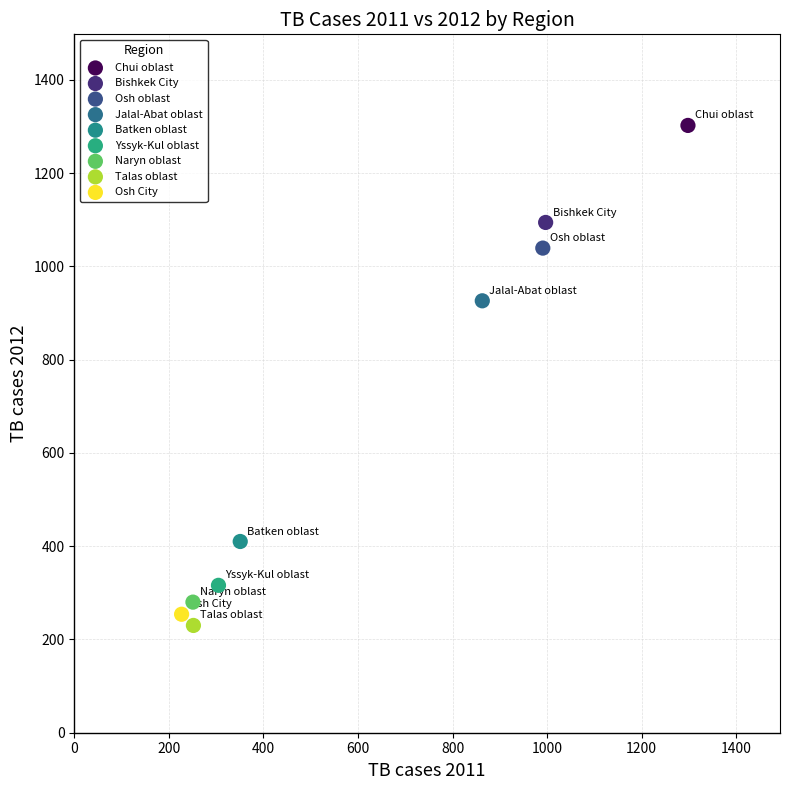

Which series reaches the minimum Y coordinate?

Talas oblast